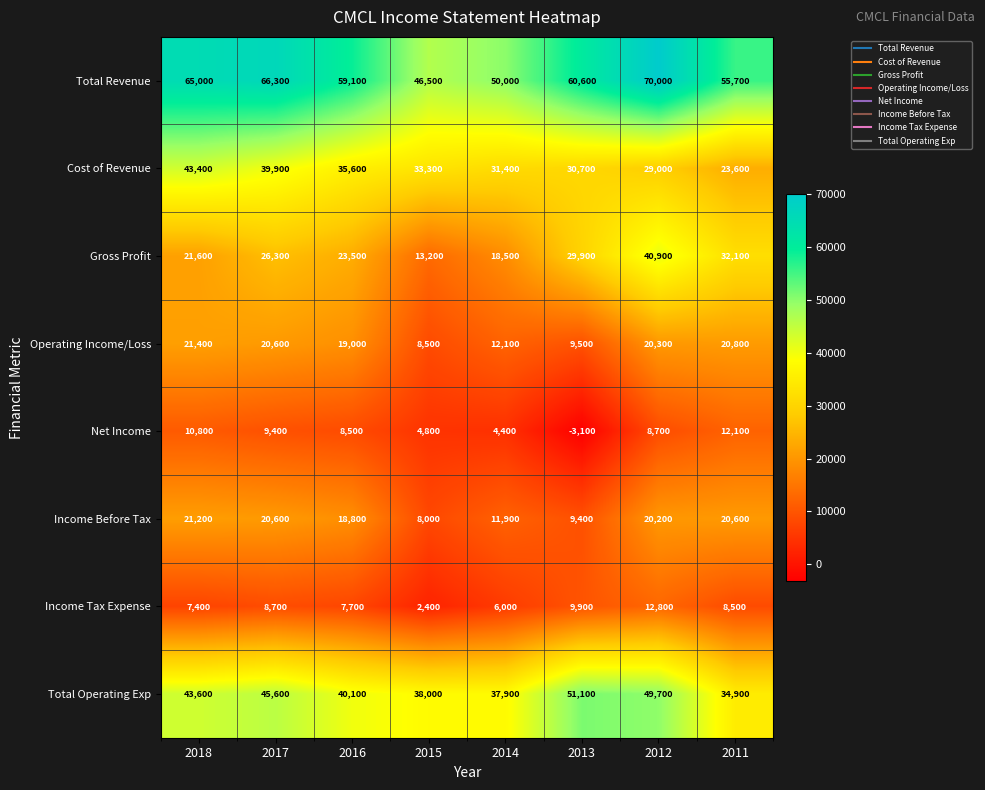

What is the sum of all Income Tax Expense values?

63400